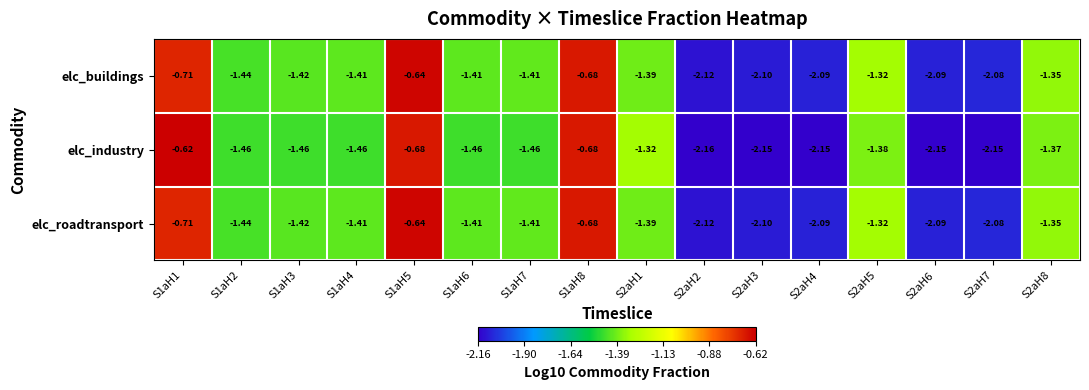

Which series changed the most between S2aH1 and S2aH6?

elc_industry